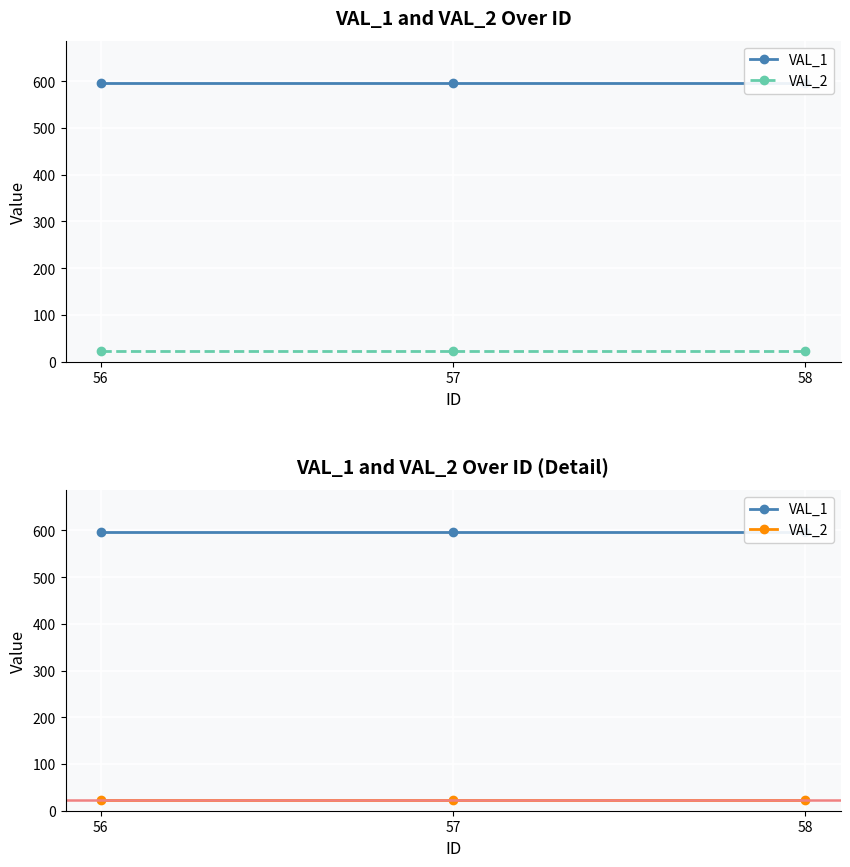

What is the spread (max minus min) of values at 57?

574